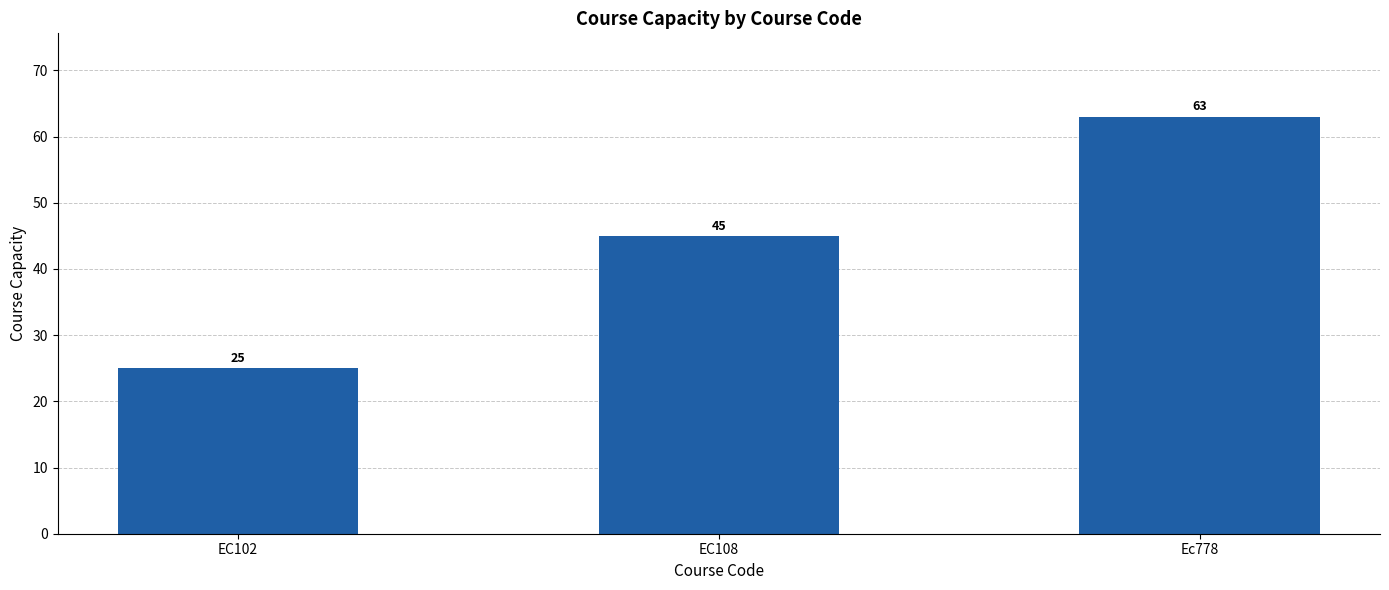

What is the greatest value displayed?

63